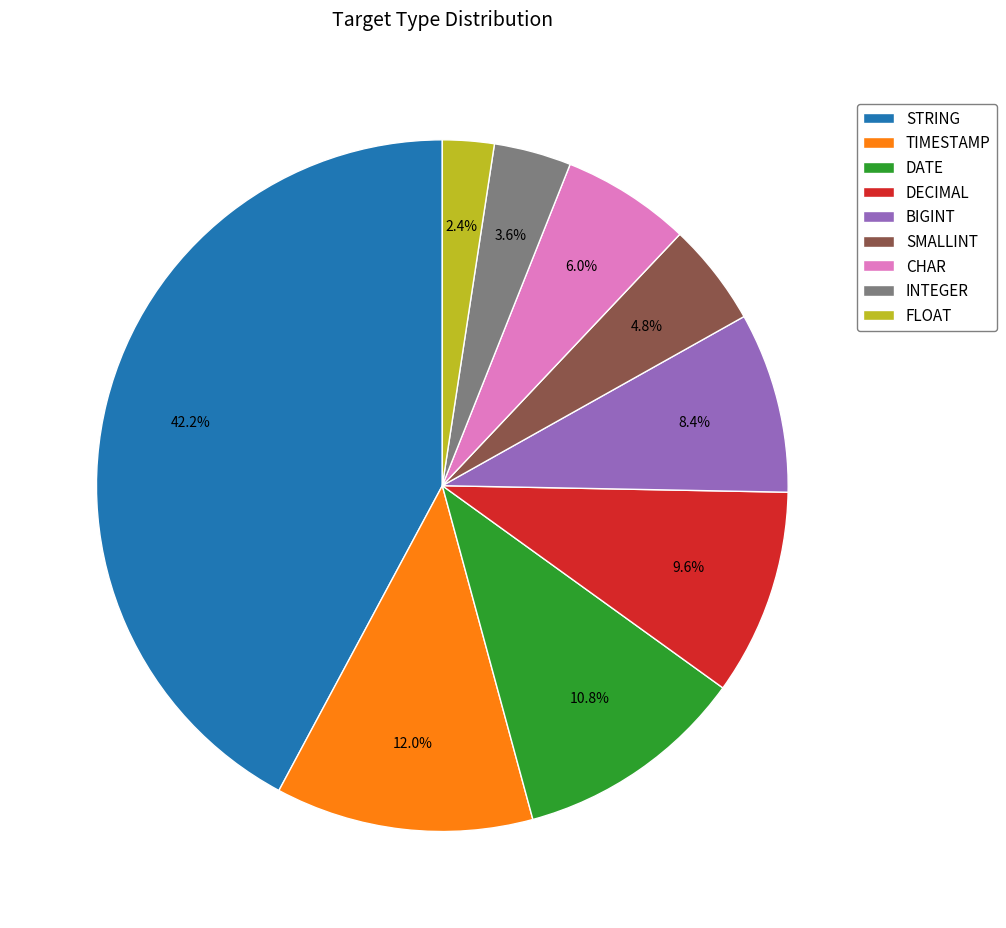

Is there any slice that represents more than half of the pie?

No